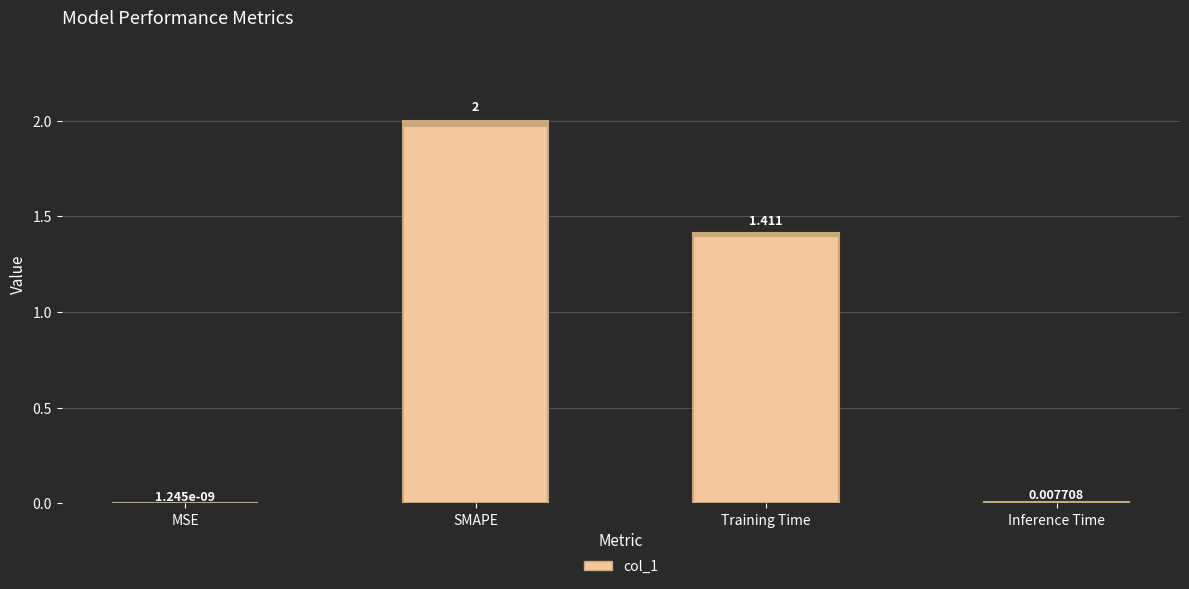

What is the sum of all values?

3.4